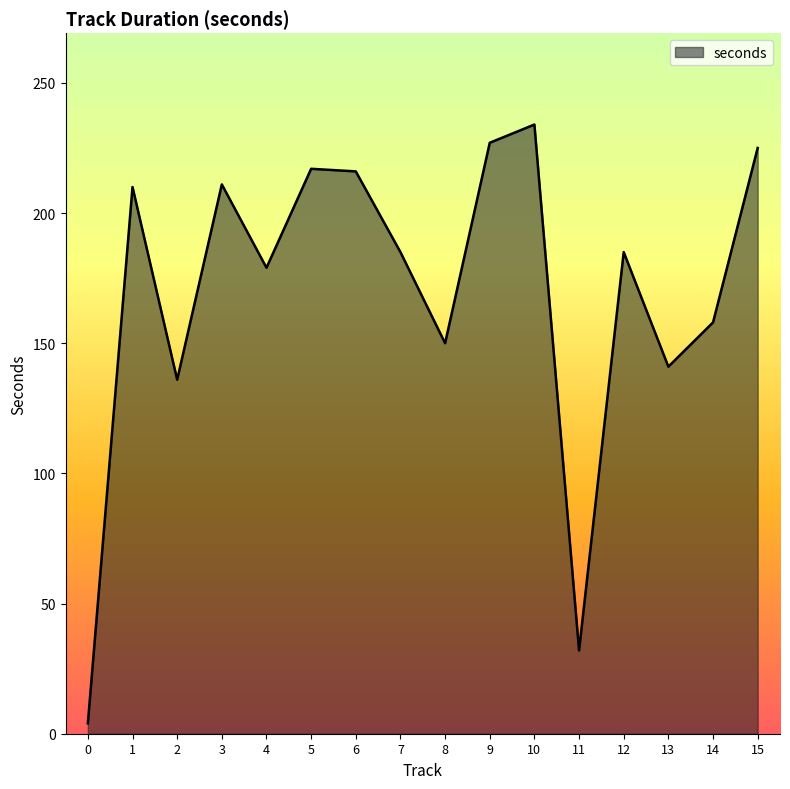

Which has a higher value, 6 or 10?

10